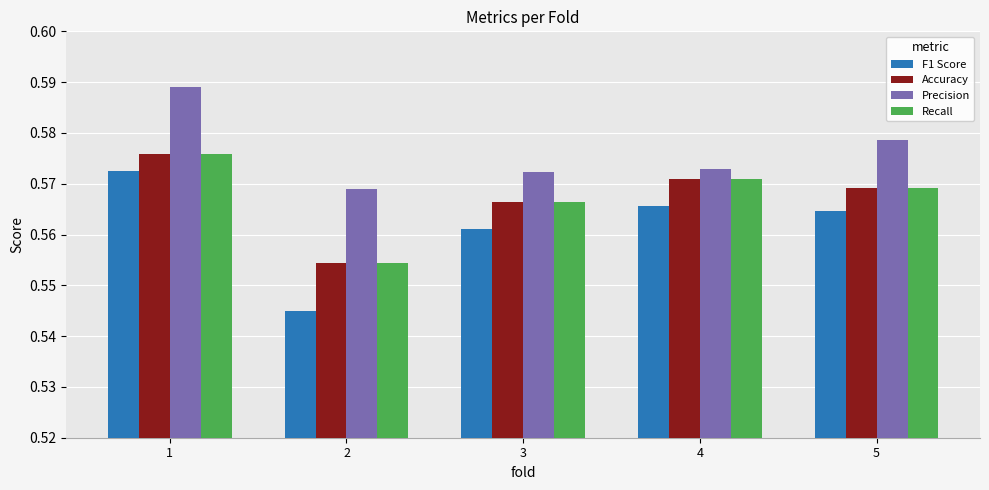

Rank the categories by Accuracy value from highest to lowest.

1, 4, 5, 3, 2